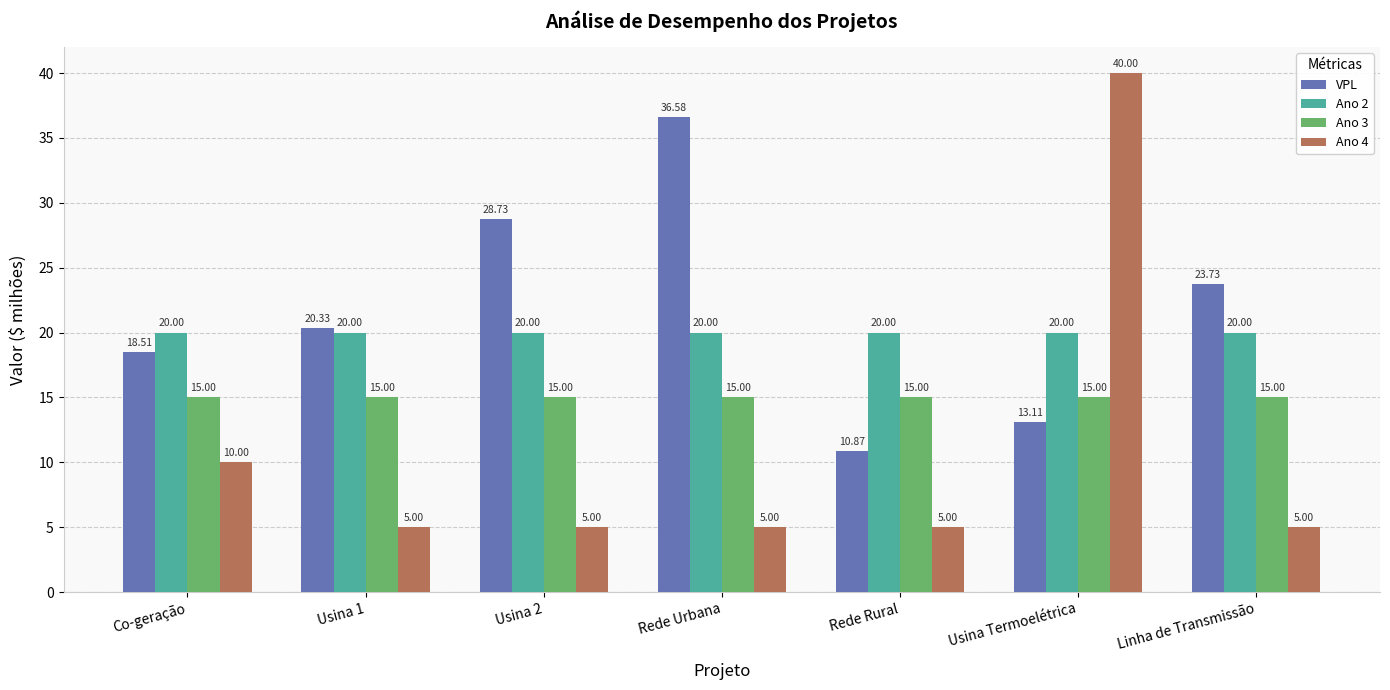

True or false: Ano 4 has a value of 1.9 at Rede Rural.

False